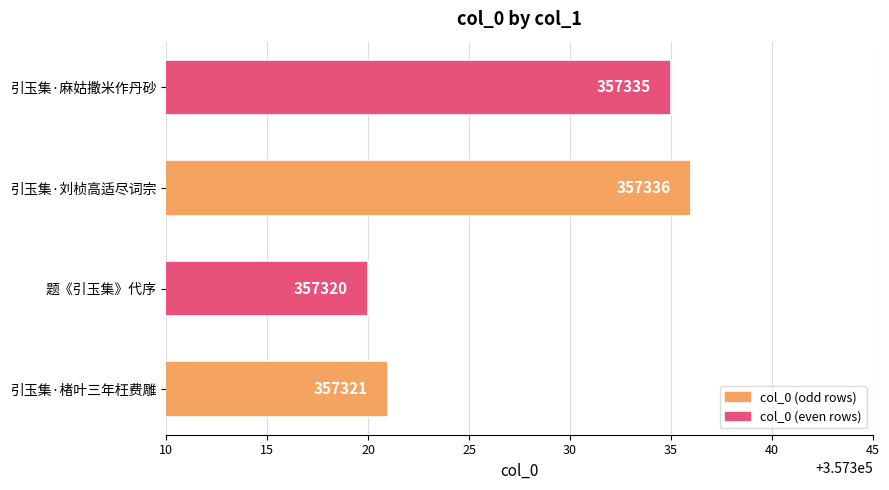

What is the change in value from 题《引玉集》代序 to 引玉集·刘桢高适尽词宗?

+16